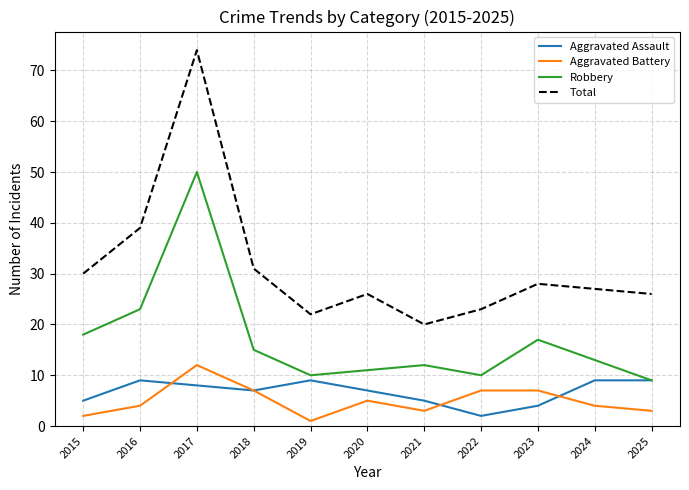

Which series changed the most between 2021 and 2024?

Total